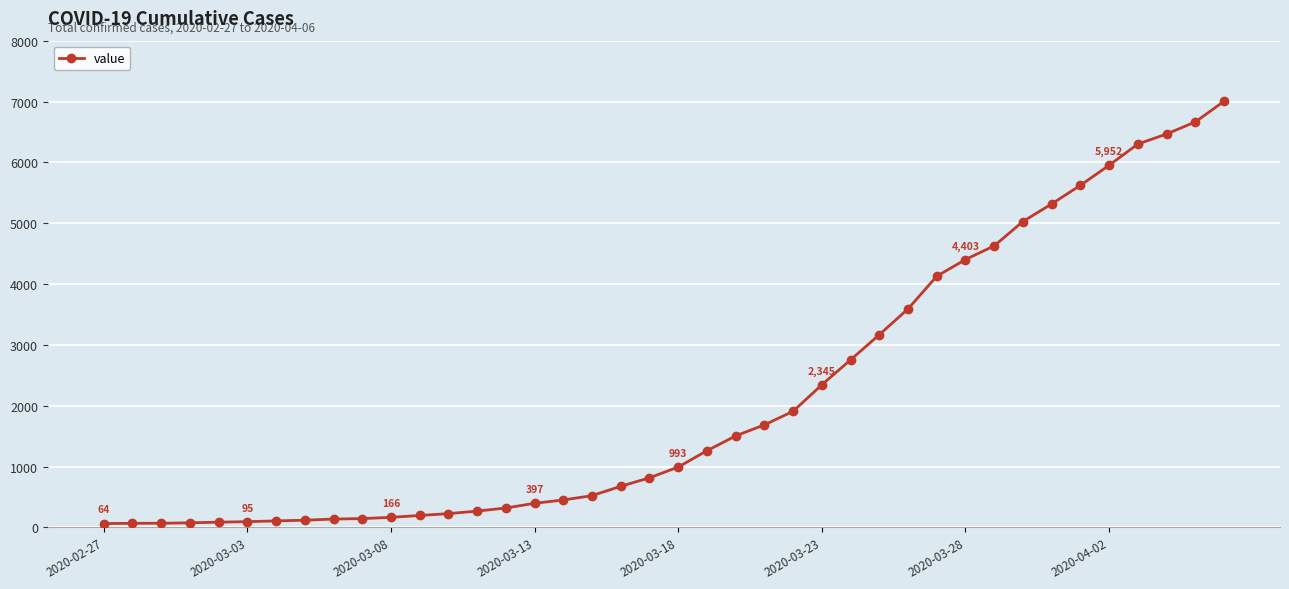

What is the maximum value shown in the chart?

7003